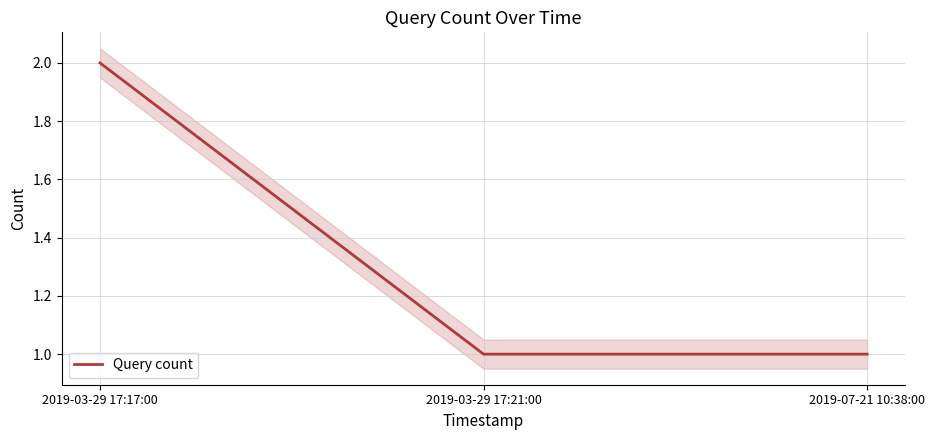

True or false: the data shows 1 at 2019-07-21 10:38:00.

True